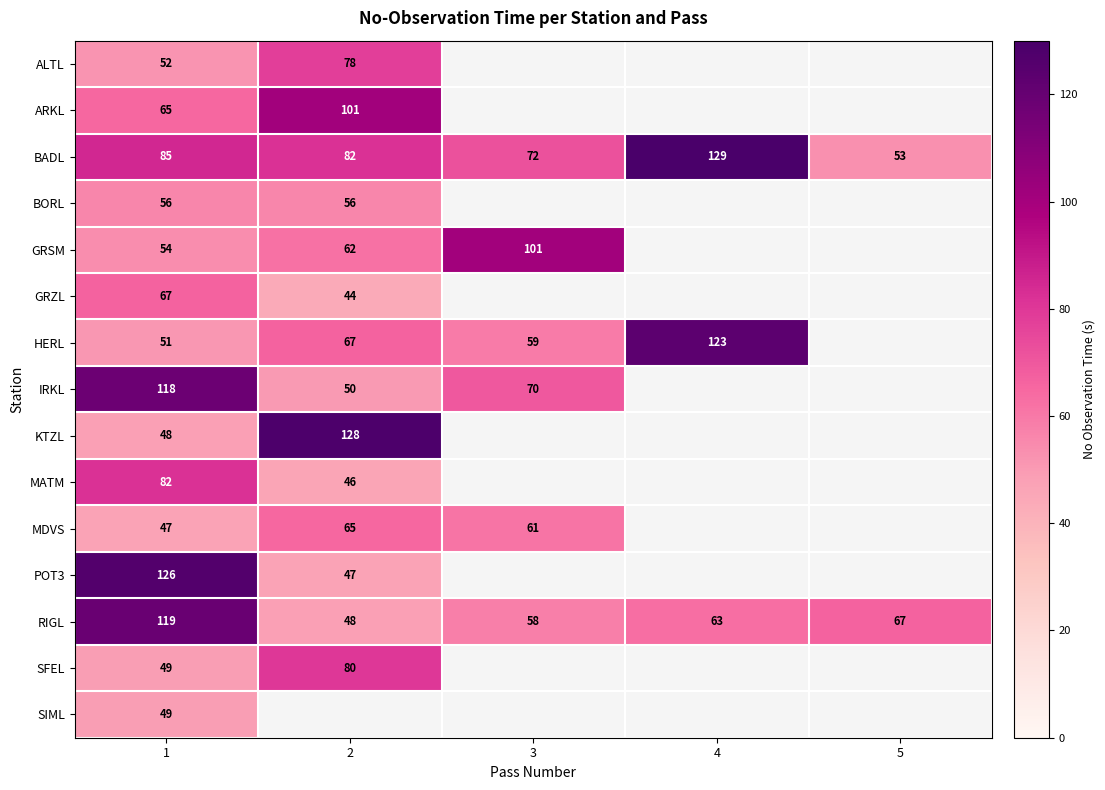

What is the minimum value shown in the chart?

44.0